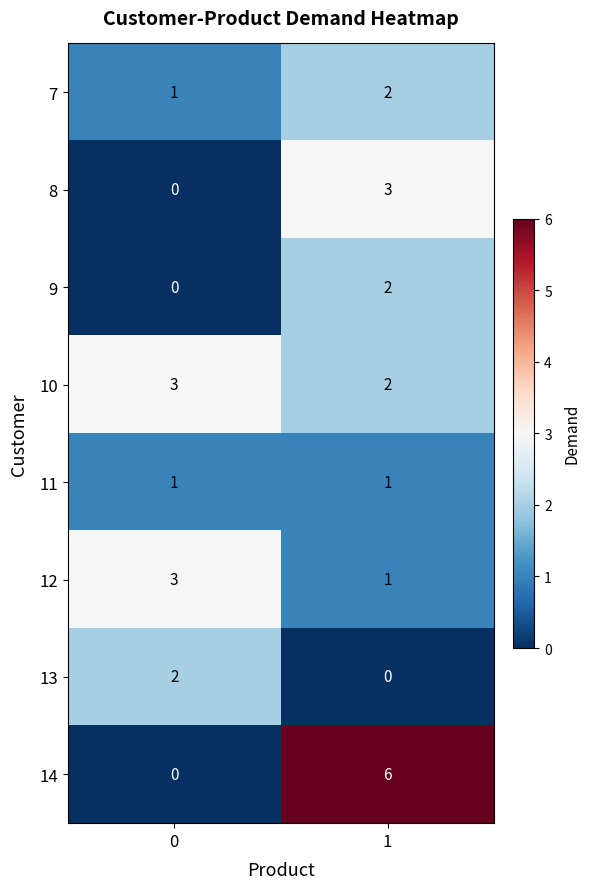

Is it true that 9 equals 1 at 1?

False